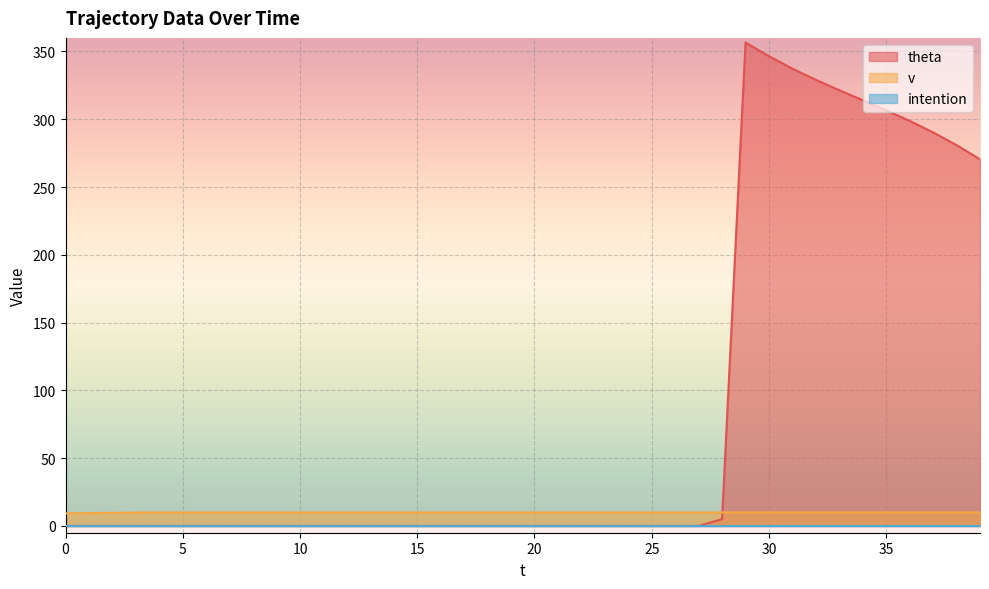

How many times do v and theta cross each other?

1